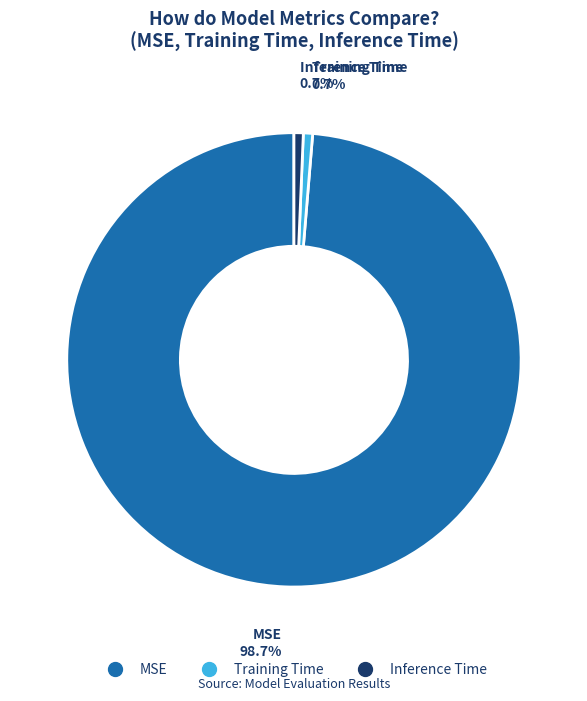

Which has a higher value, MSE or Inference Time?

MSE